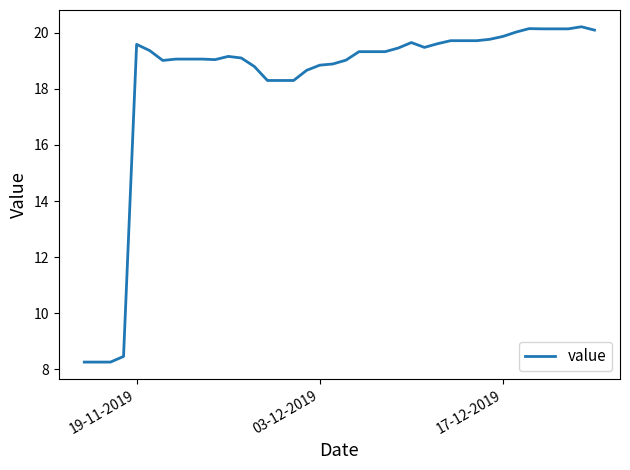

Does the chart display data point markers on the line(s)?

No